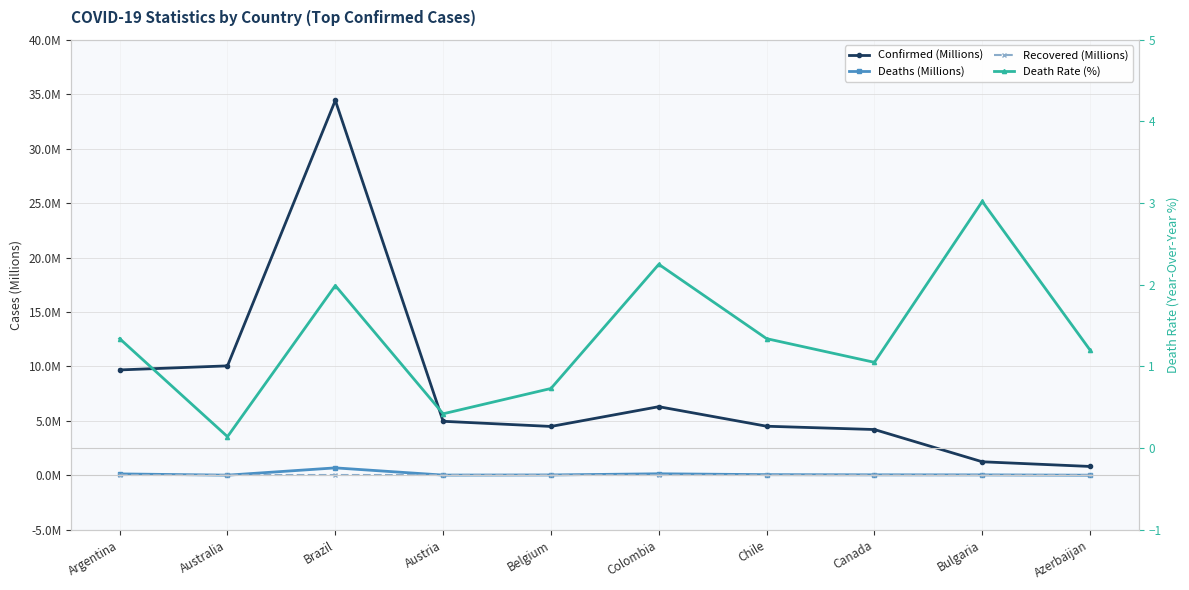

What position from the right is Brazil?

8